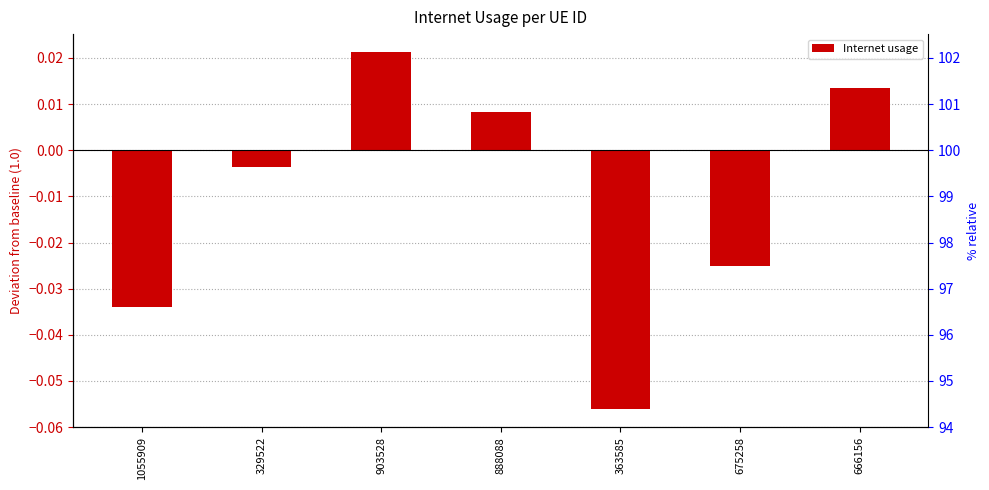

Which category has the highest value across all series?

903528